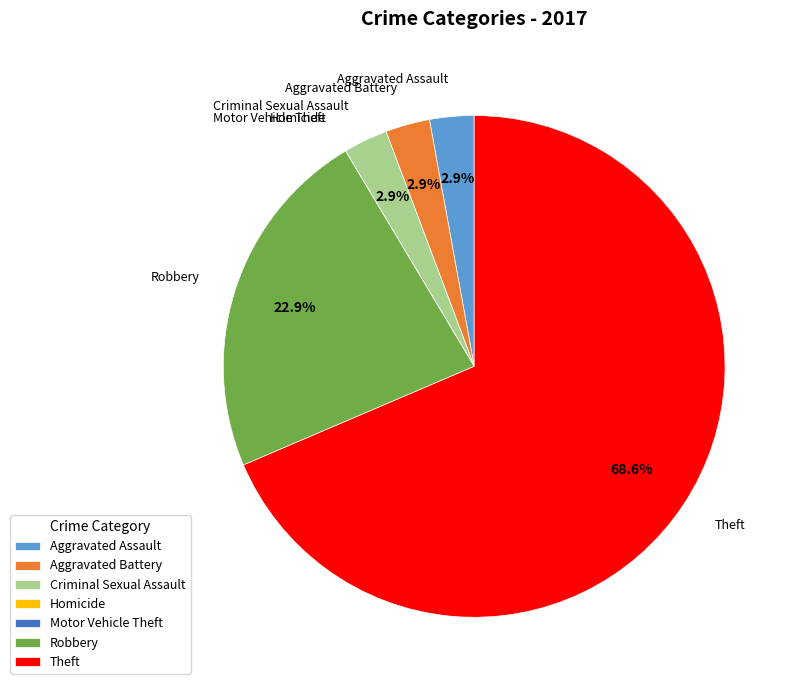

Which slice represents more than half of the pie?

Theft